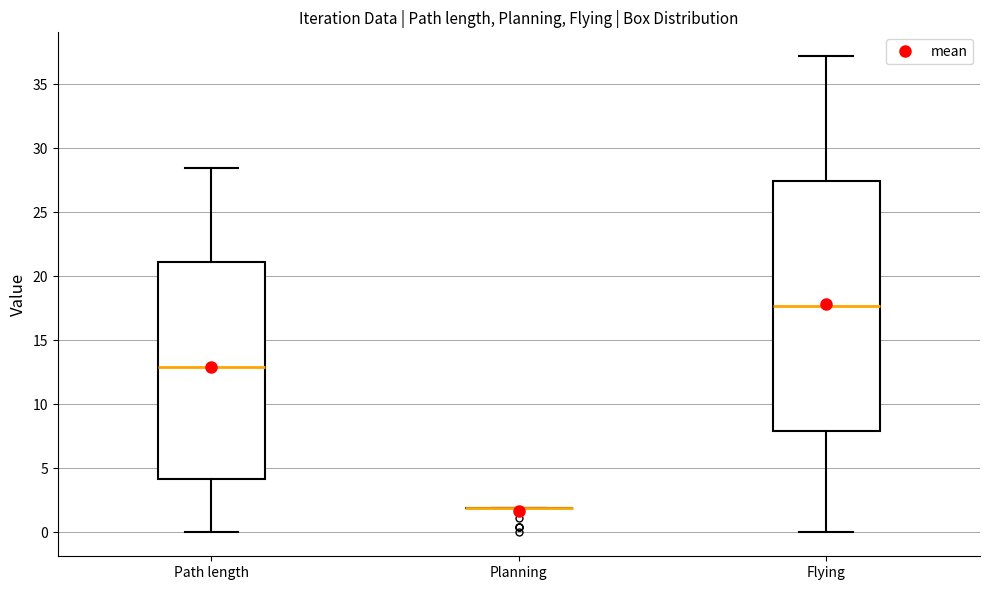

Reading left to right, read every box against the y-axis: the position of its median line, the range the box covers, and the ends of its whiskers. The values are not printed on the chart, so give them approximately, as read against the axis.

Path length: median 13.0, box 4.0 to 21.0, whiskers 0.0 to 28.5
Planning: box collapsed to a line at 2.0, whiskers 2.0 to 2.0
Flying: median 17.5, box 8.0 to 27.5, whiskers 0.0 to 37.0